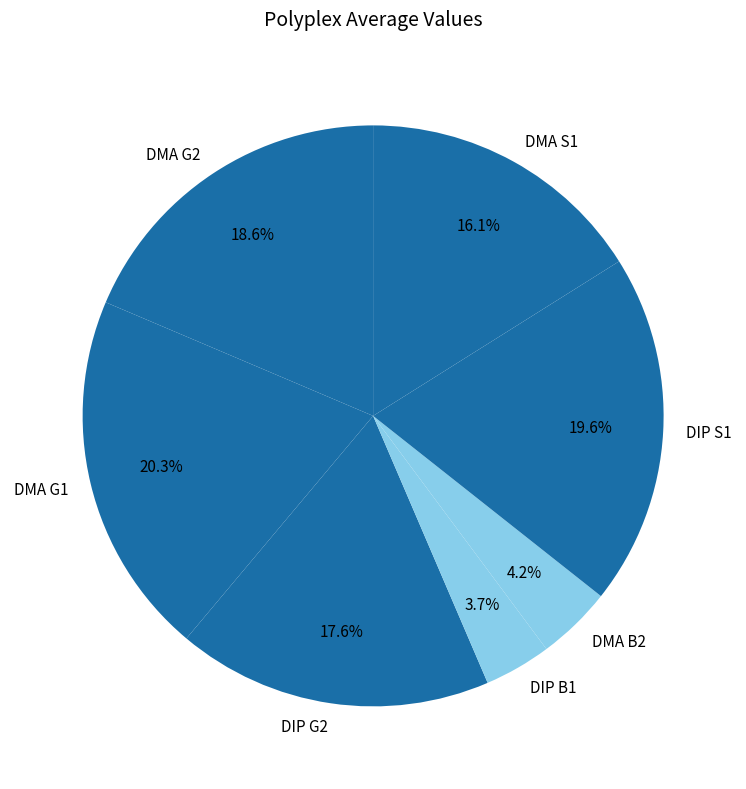

To the nearest percent, what portion does DMA G2 represent?

19%